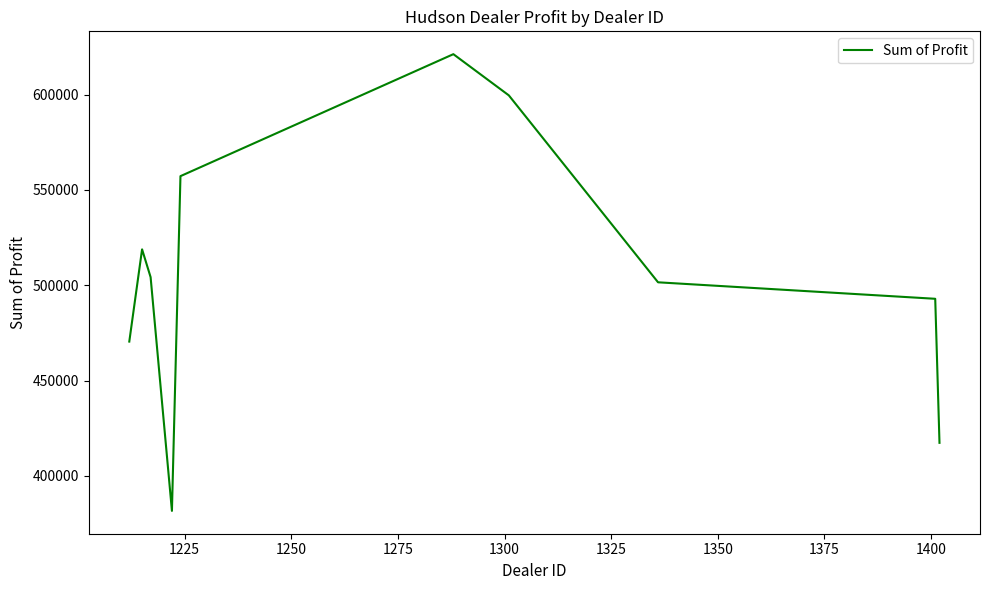

What is the maximum value shown in the chart?

621153.0